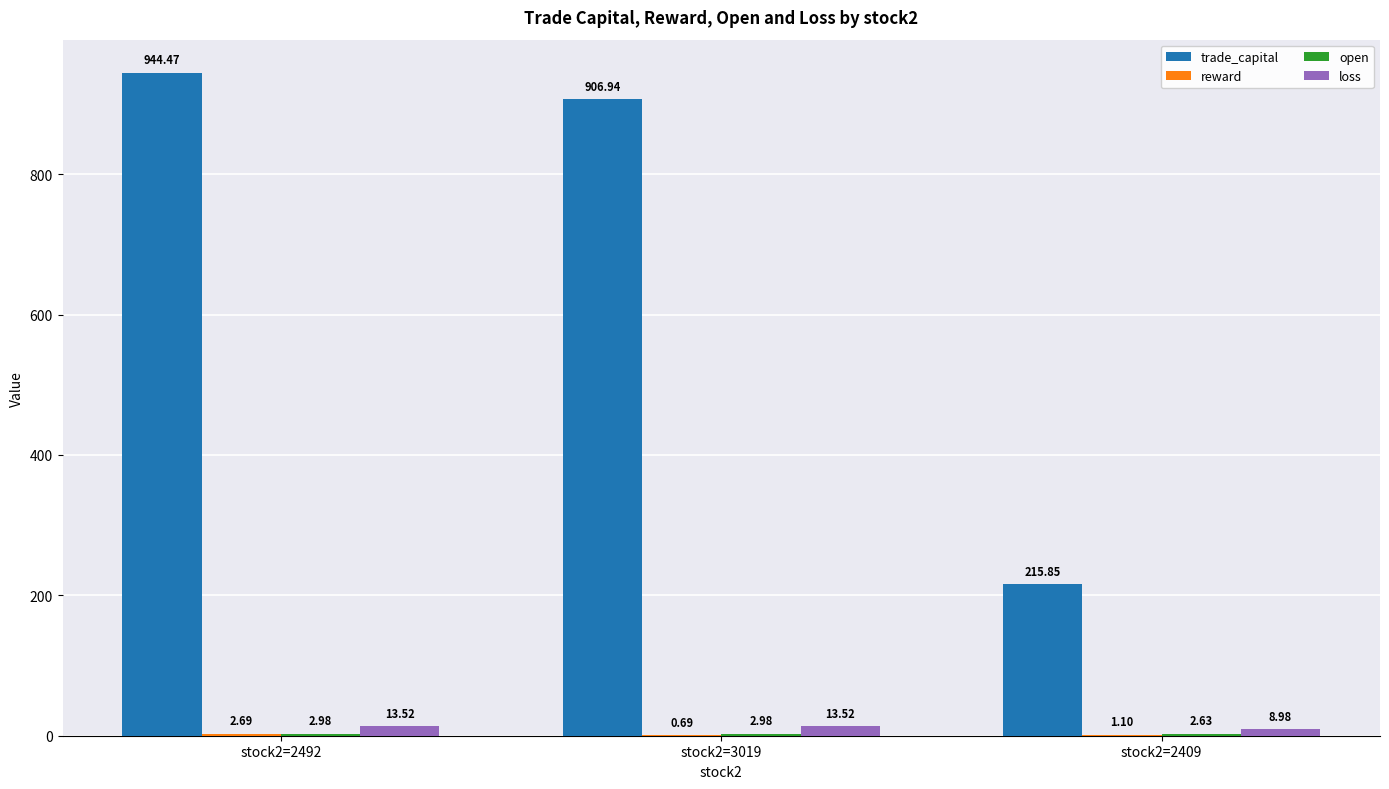

Which series has the largest total across all categories?

trade_capital